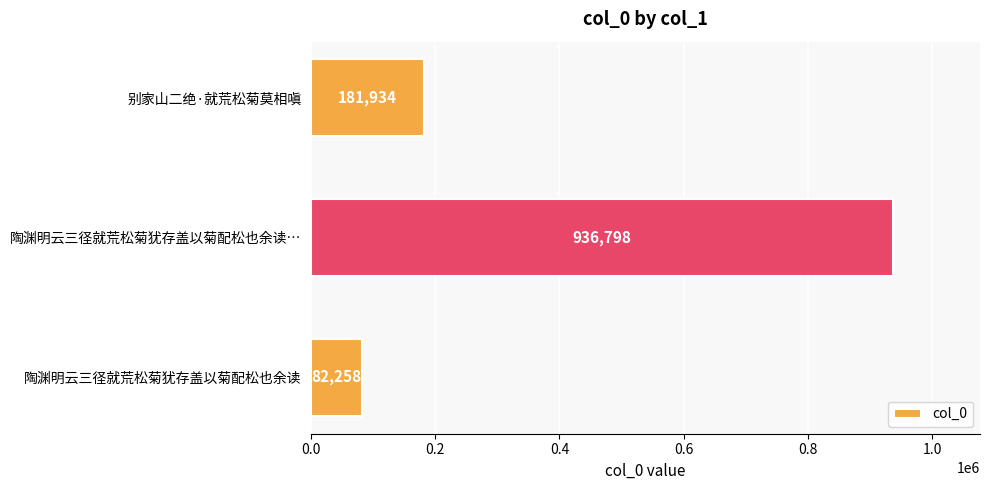

What is the smallest value displayed?

82258